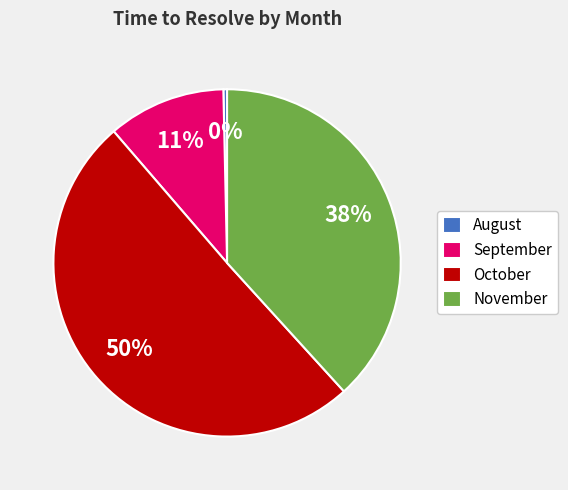

Is there a majority slice in this chart?

Yes